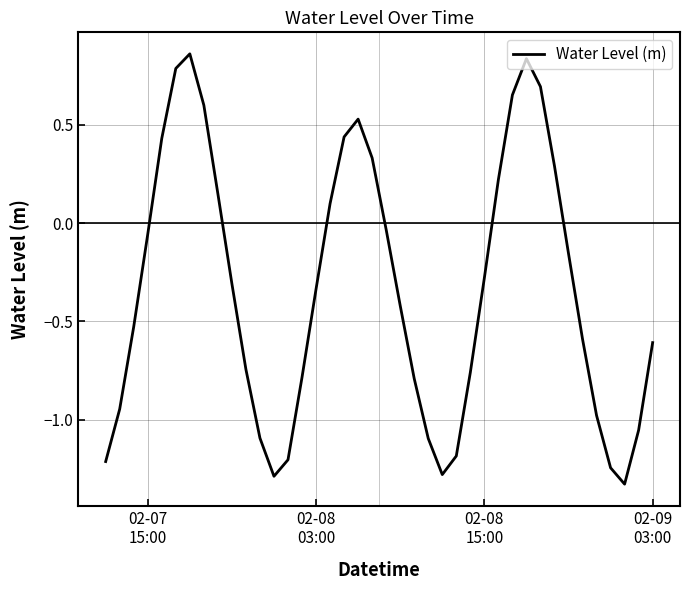

What is the difference between the maximum and minimum values?

2.2